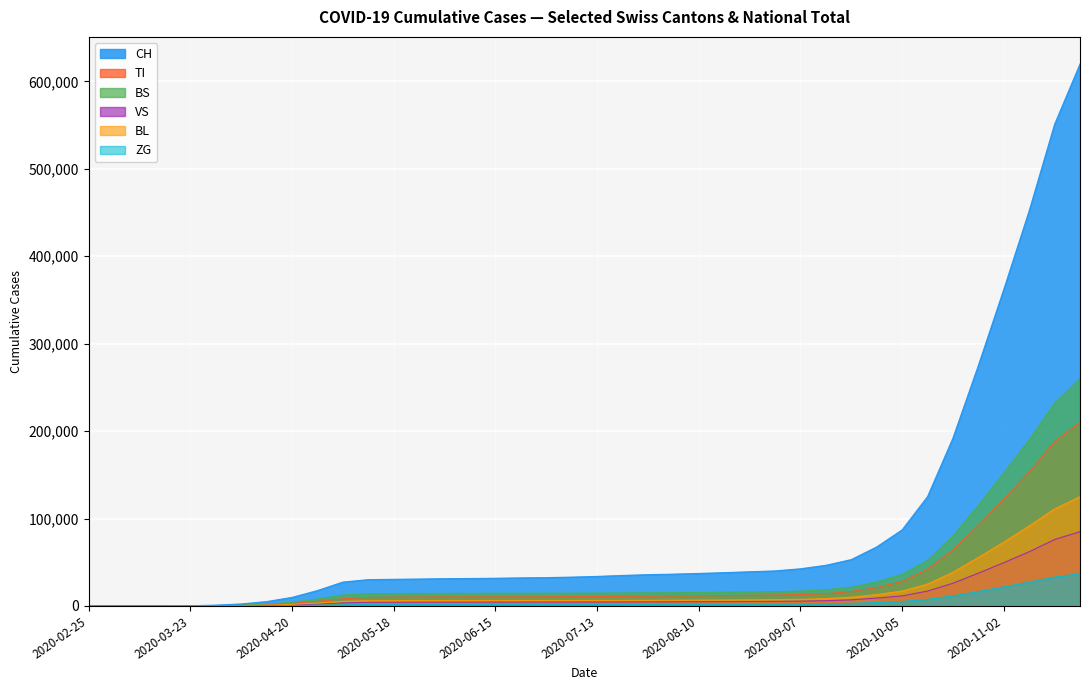

Which series changed the most between 2020-03-16 and 2020-06-22?

CH